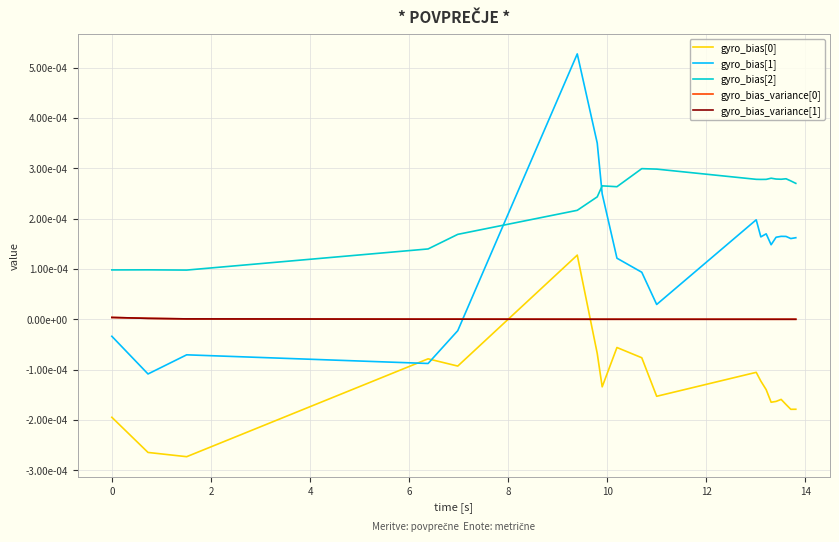

Does the chart display data point markers on the line(s)?

No